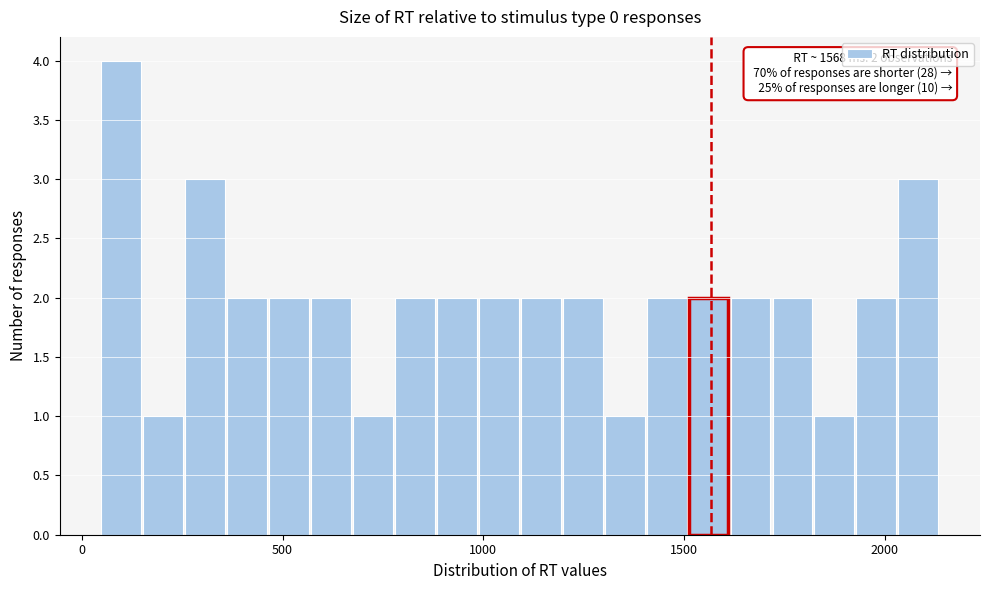

Around what value on the x-axis is the tallest bar? Give the approximate position of its centre, as read against the axis.

100